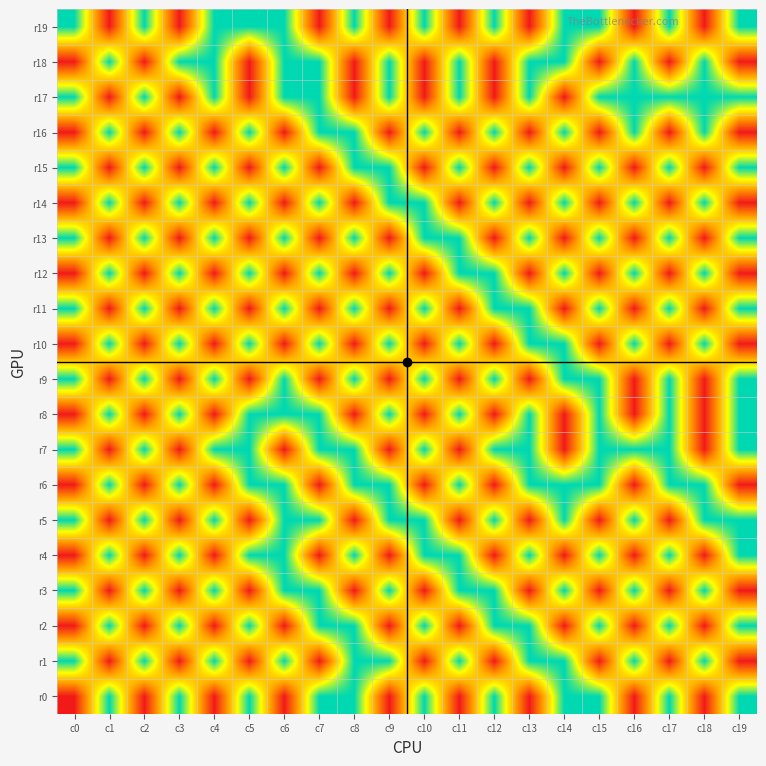

How many data points does each series have?

20